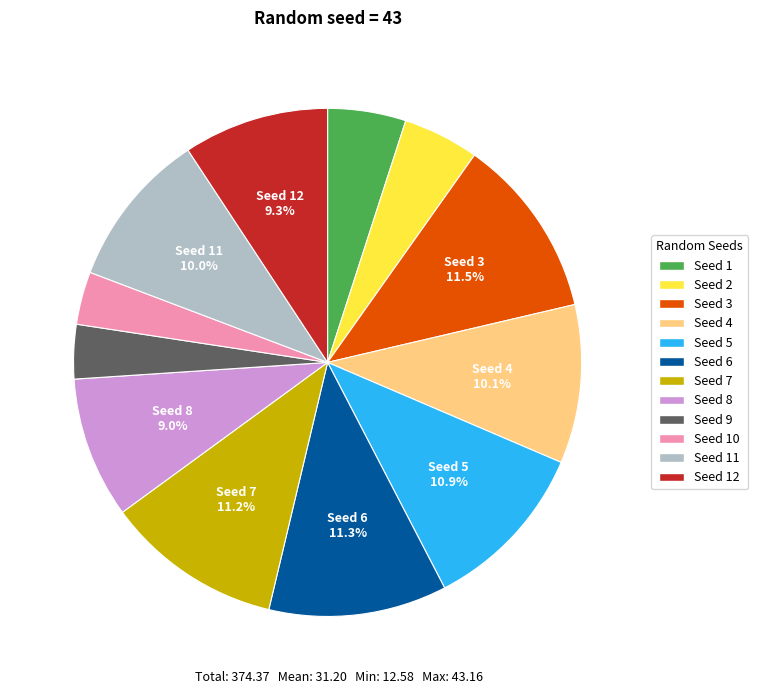

Count the number of slices in the pie.

12